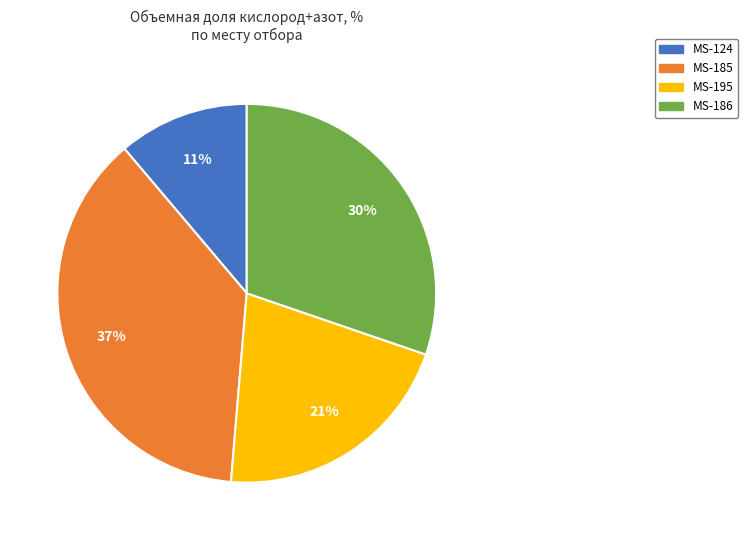

To the nearest percent, what is the difference between the MS-124 and MS-185 slice percentages?

26%